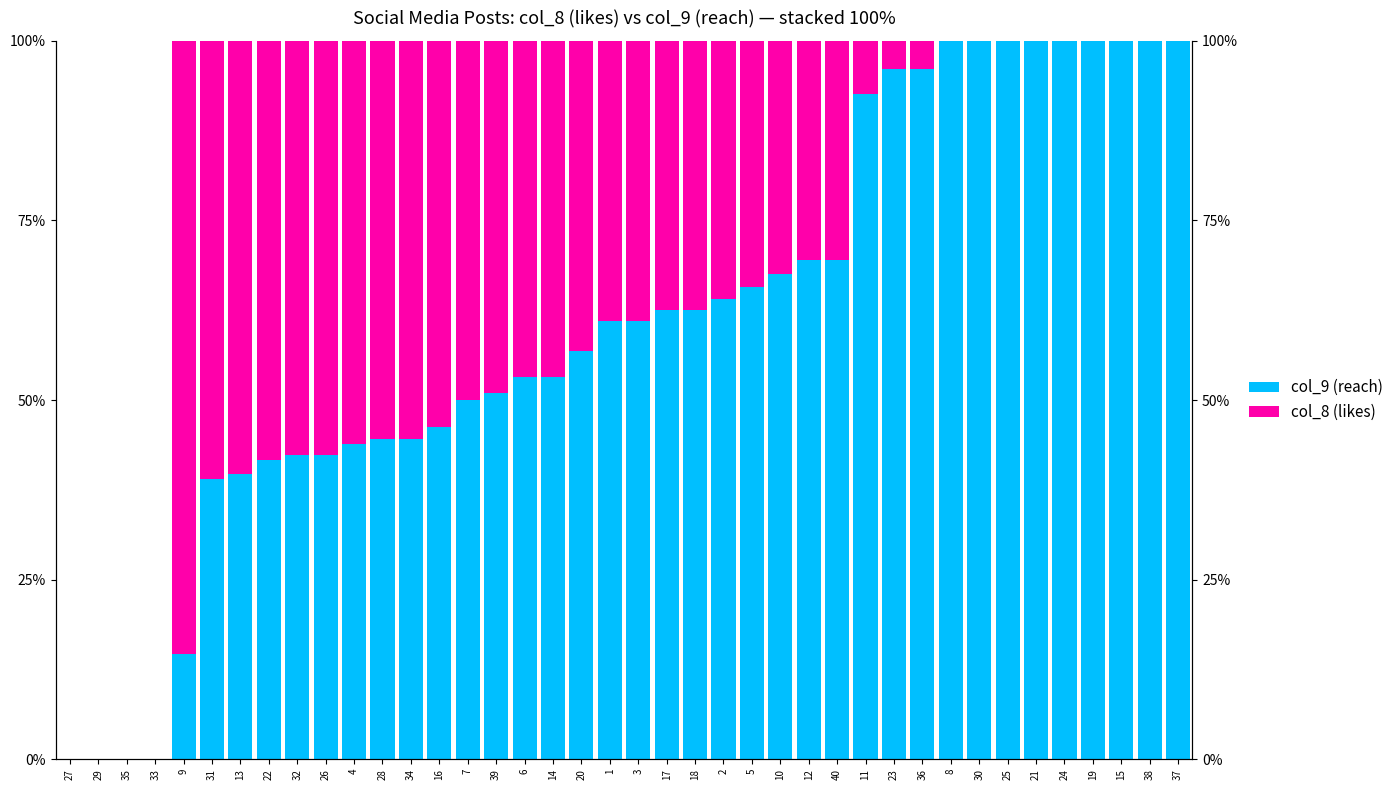

What is the value of the col_8 (likes) bar at the 31st from the left?

3.8